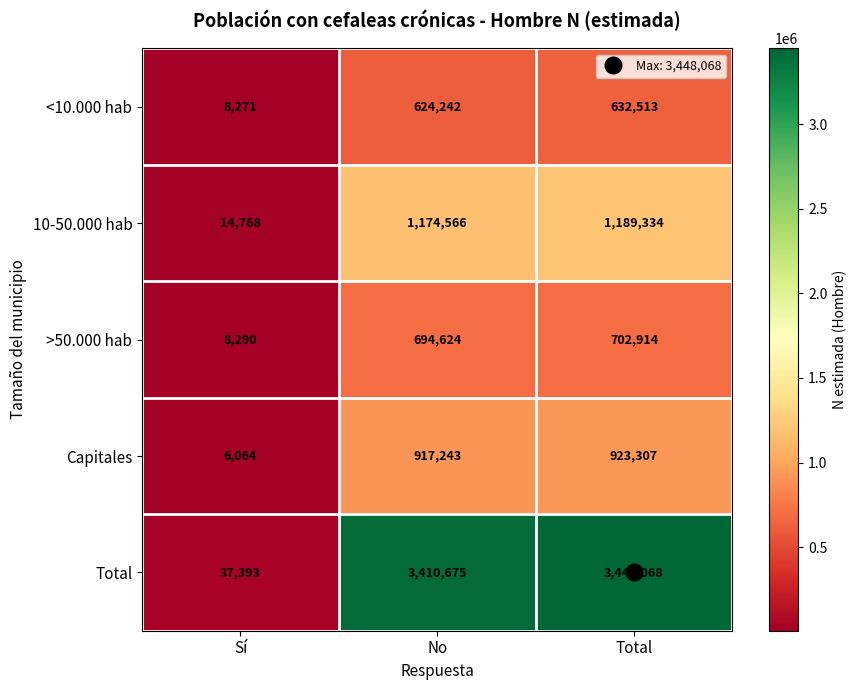

At which category does the chart reach its peak across all series?

Total